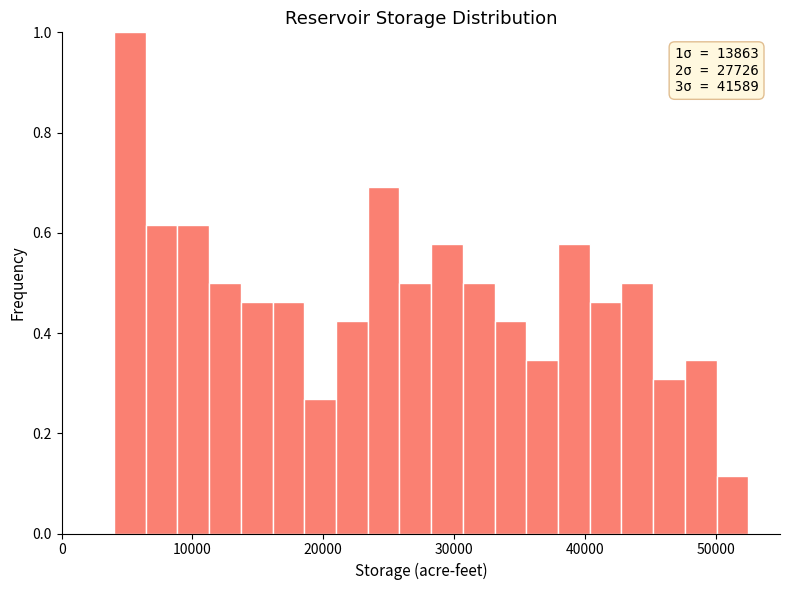

Read against the x-axis, roughly where is the centre of the tallest bar?

5000